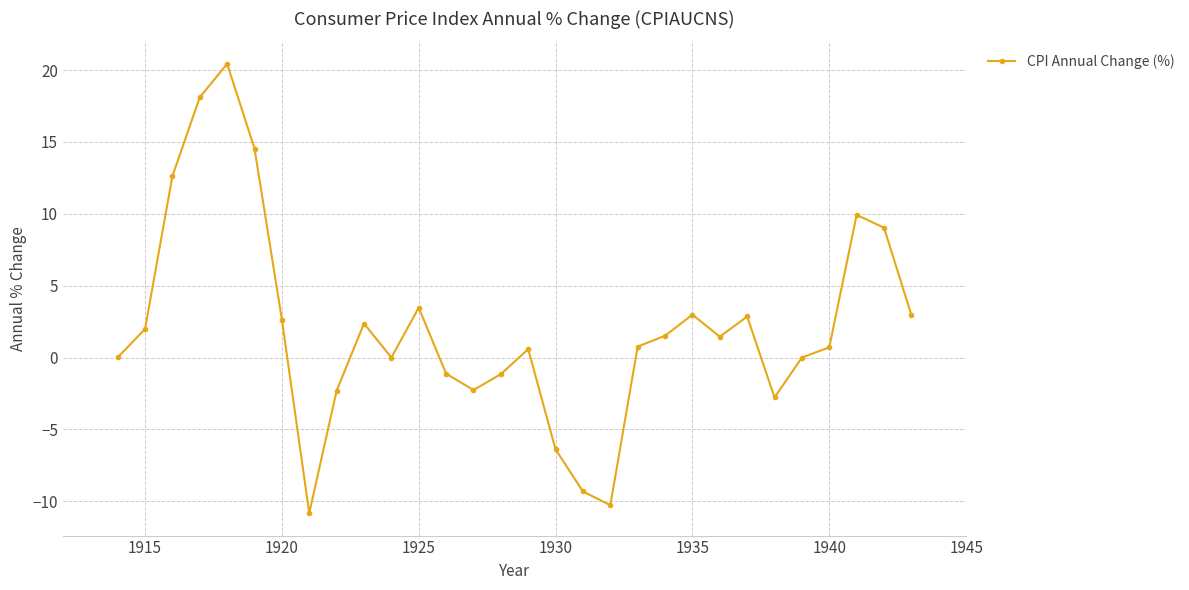

How many points are lower than both their immediate neighbors (excluding endpoints)?

6